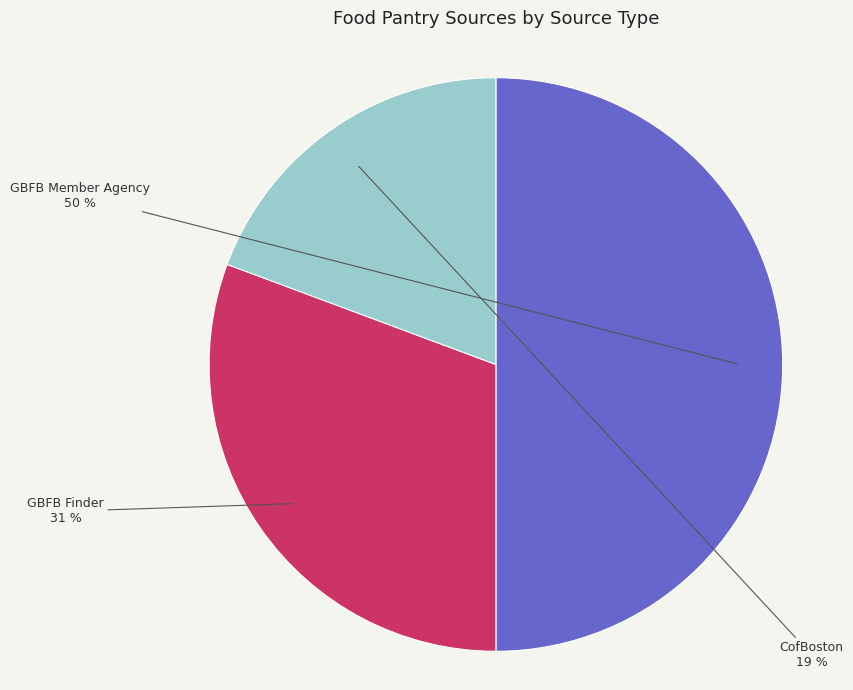

Rank the categories by value from lowest to highest.

CofBoston, GBFB Finder, GBFB Member Agency